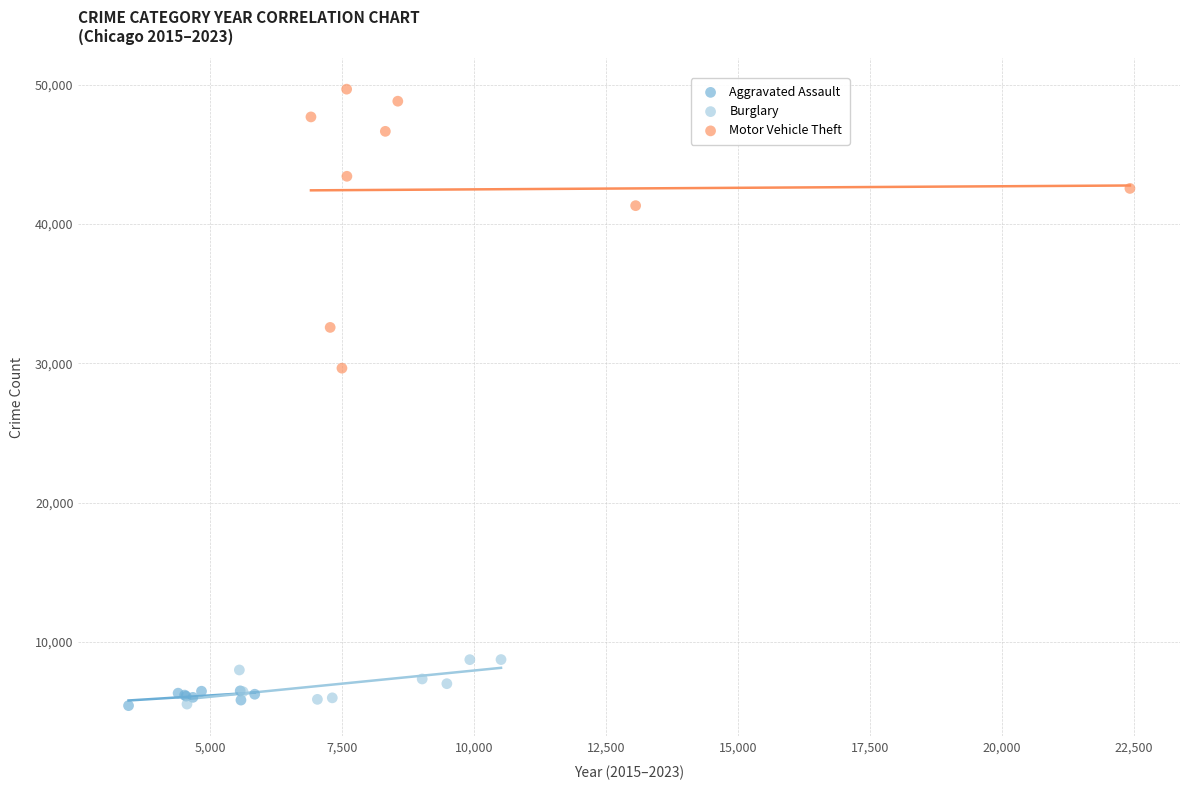

Which series has the largest Y range (max minus min)?

Motor Vehicle Theft